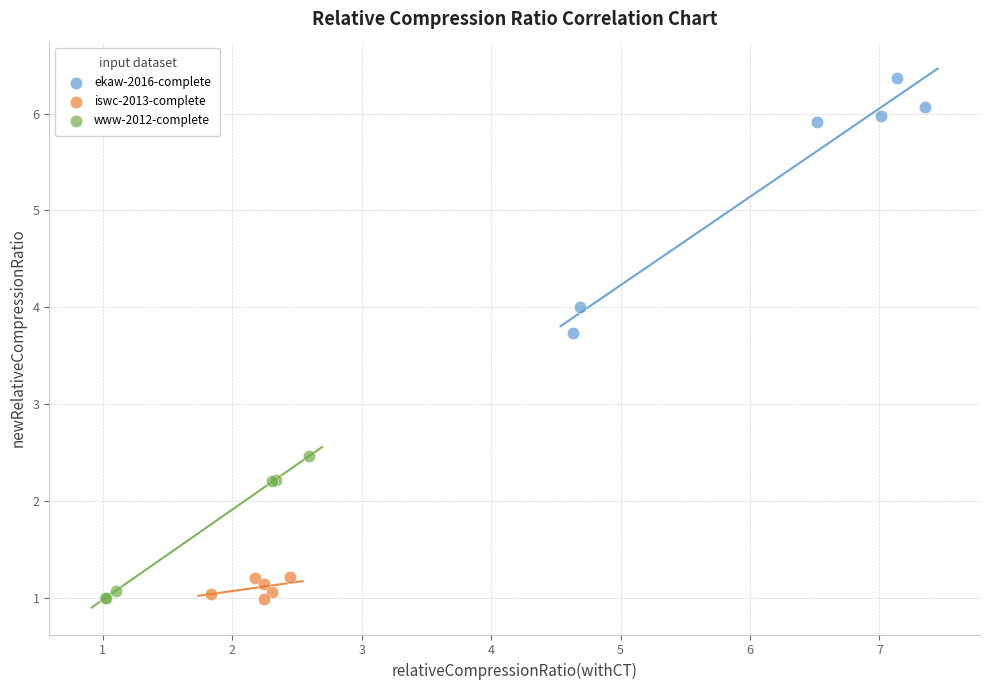

Which series contains the highest Y value?

ekaw-2016-complete